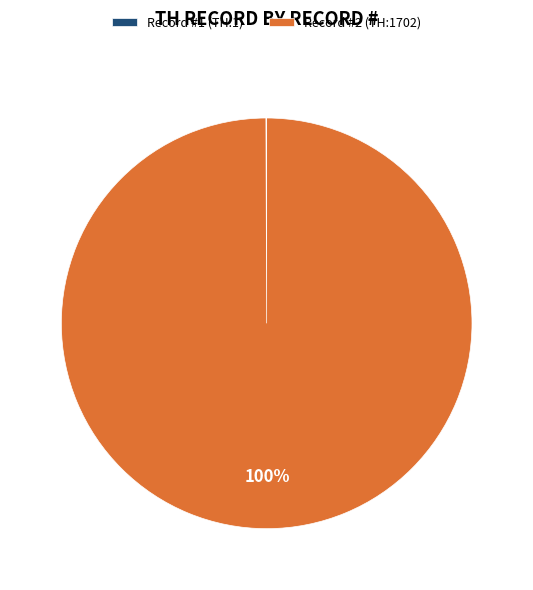

What percentage is the Record #2 (TH:1702) slice, to the nearest percent?

100%